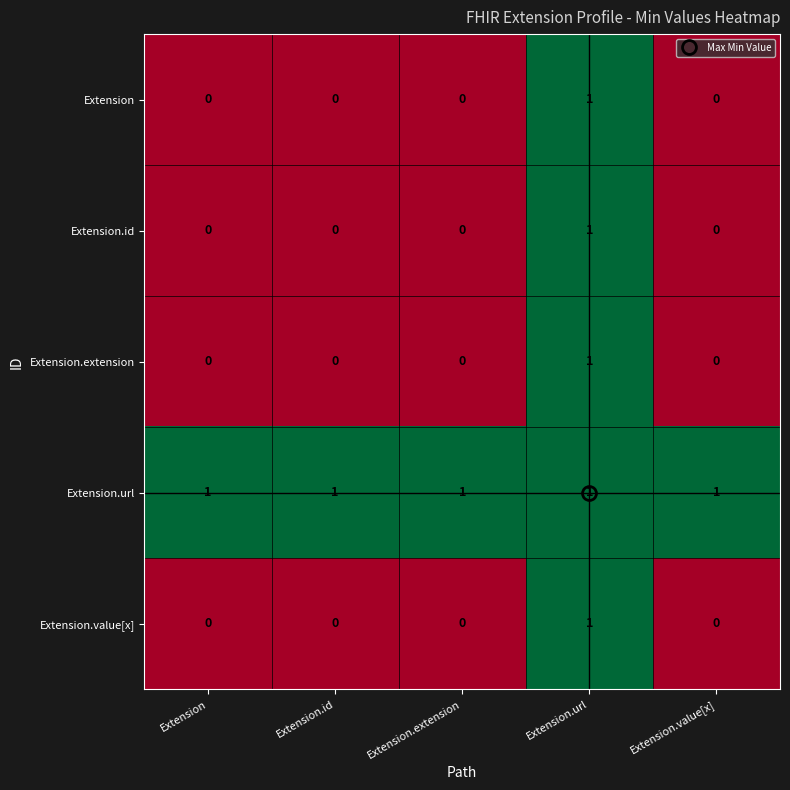

How many Extension.id values are between 0 and 1?

5